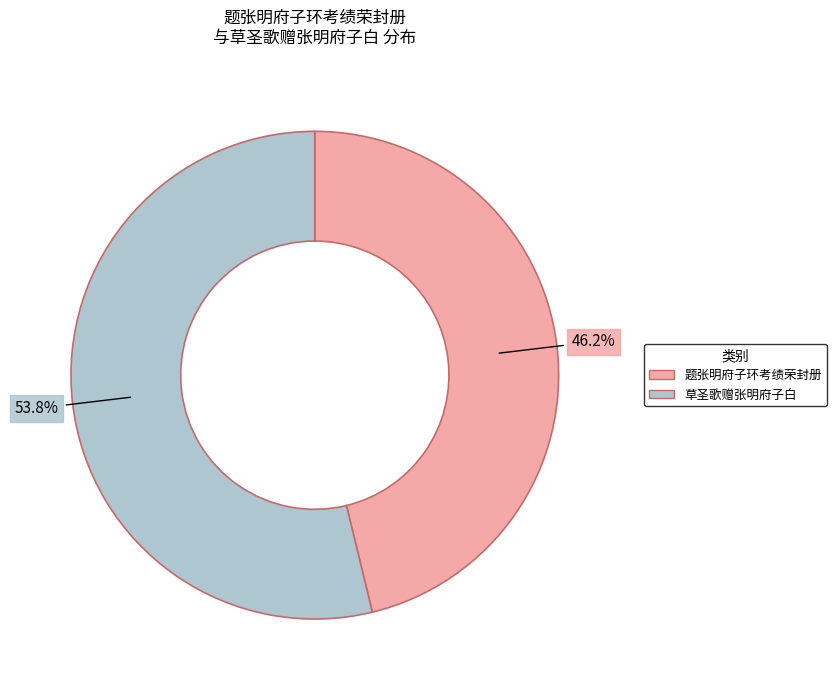

To the nearest percent, what is the difference between the 草圣歌赠张明府子白 and 题张明府子环考绩荣封册 slice percentages?

8%